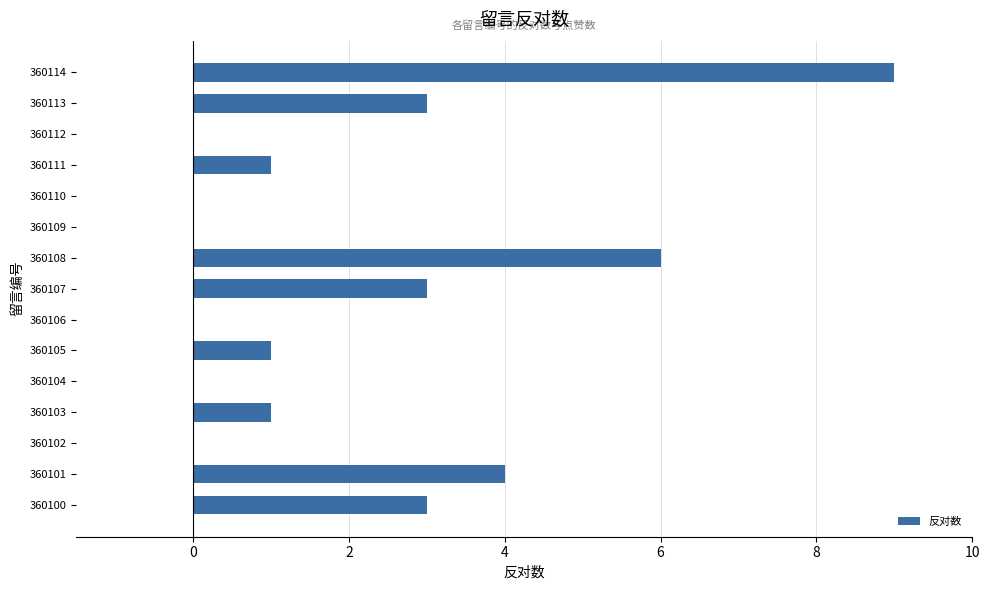

What is the maximum value shown in the chart?

9